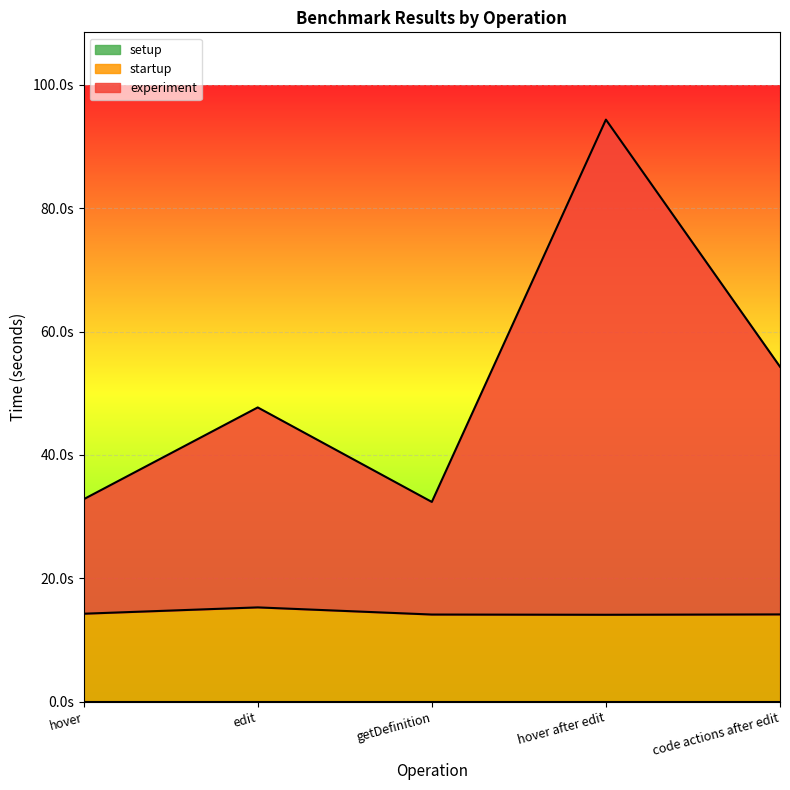

What is the label of the 5th point from the left?

code actions after edit